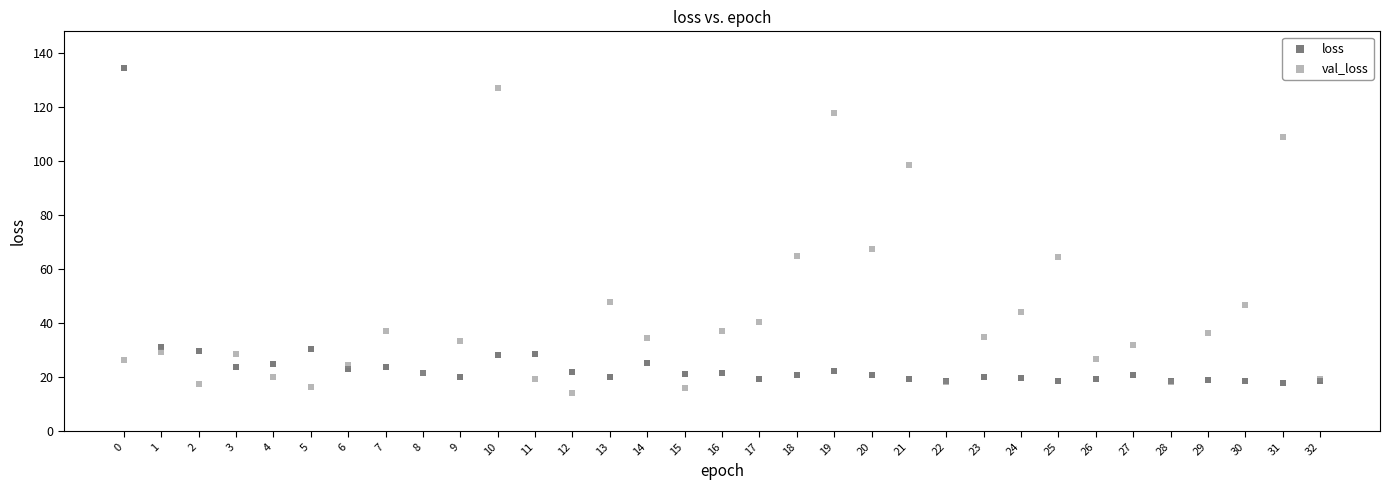

Which series reaches the minimum Y coordinate?

val_loss